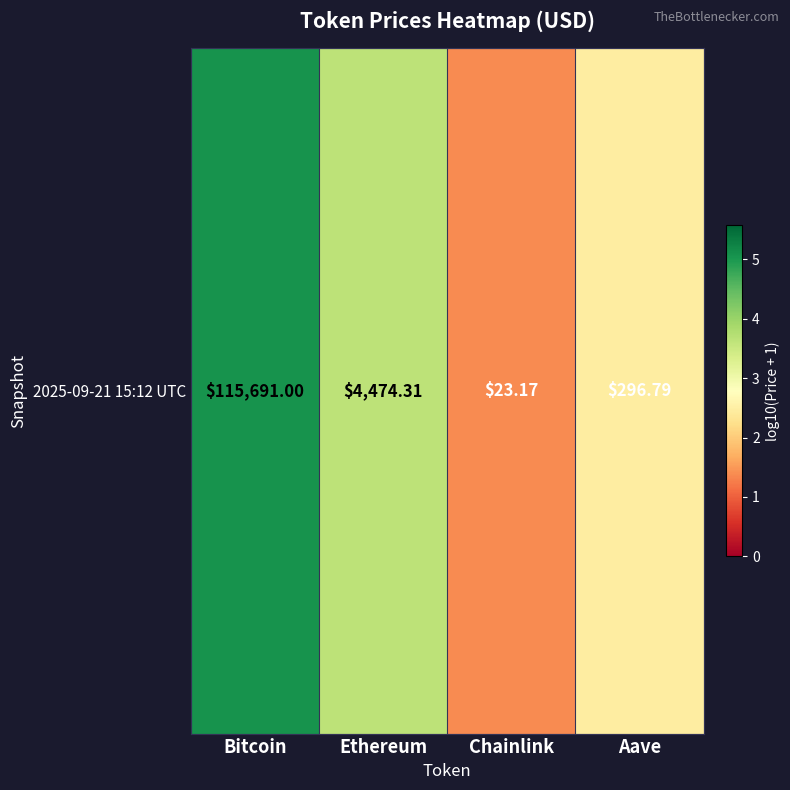

The value at Chainlink is 1.4. True or false?

True